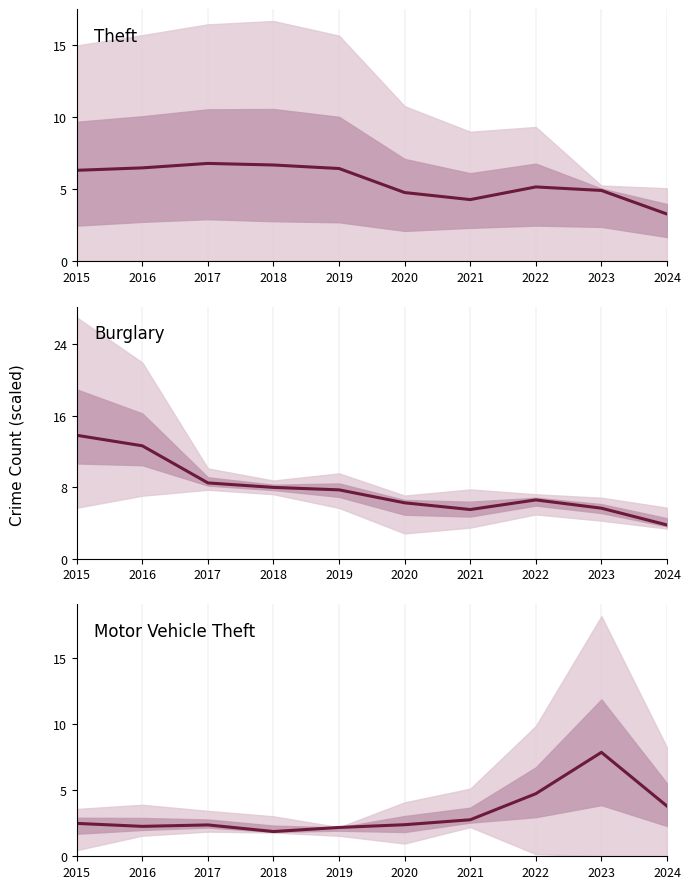

How many values in the Motor Vehicle Theft series exceed 2?

9